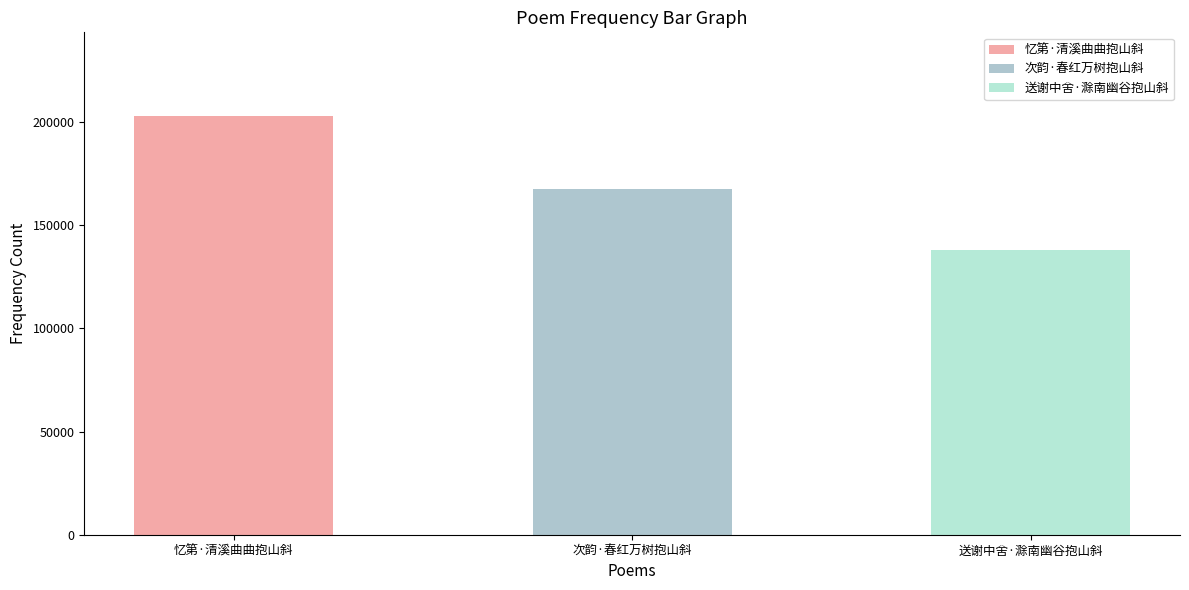

Reading left to right, list all the values displayed in this chart.

202986	167825	138111